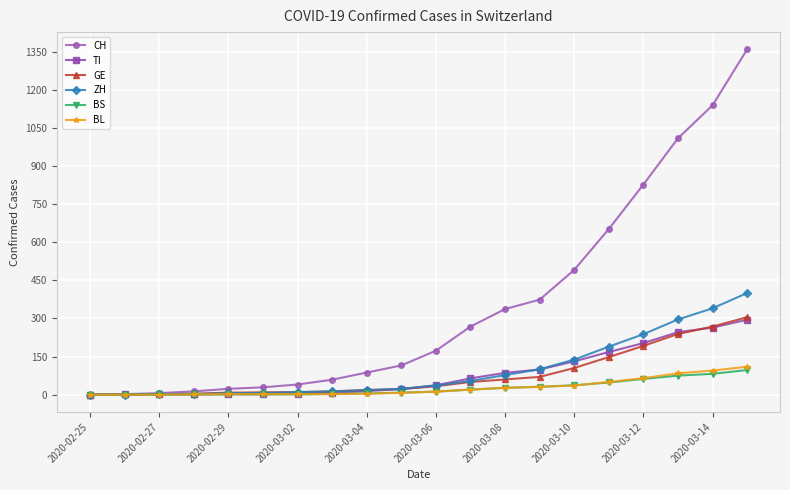

What is the greatest value displayed?

1359